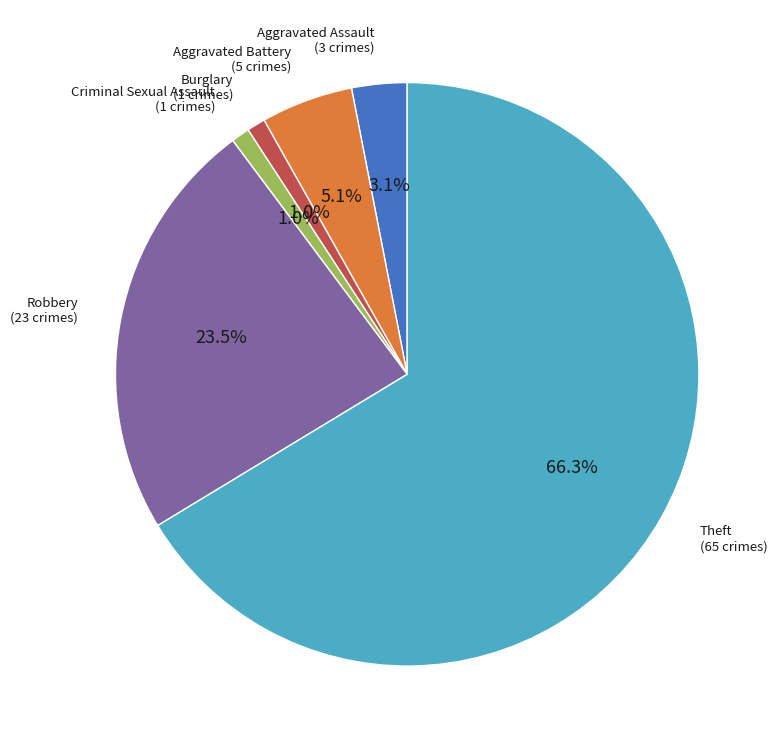

Is there any slice that represents more than half of the pie?

Yes